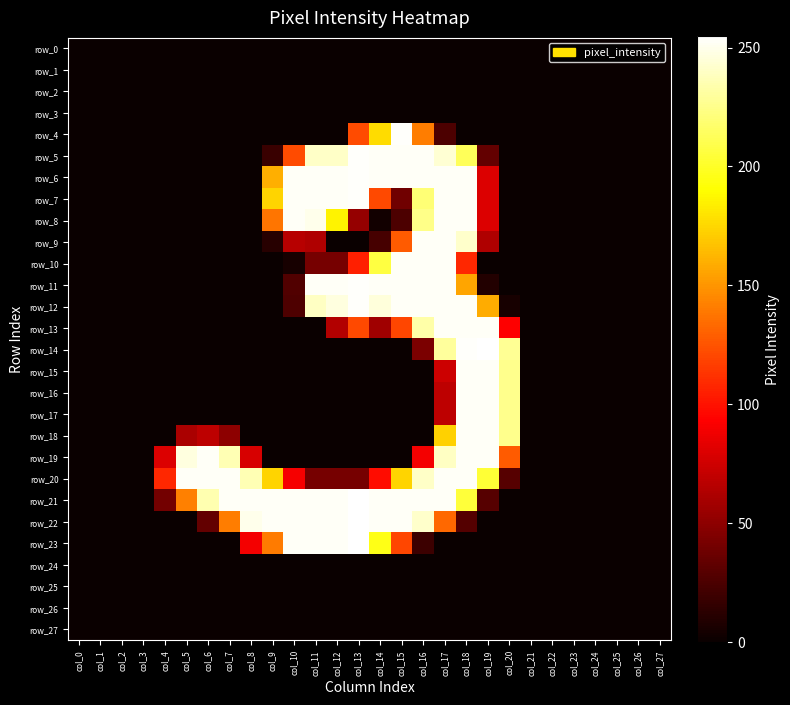

Reading left to right, transcribe all the data shown in this chart.

row_0: 0	0	0	0	0	0	0	0	0	0	0	0	0	0	0	0	0	0	0	0	0	0	0	0	0	0	0	0
row_1: 0	0	0	0	0	0	0	0	0	0	0	0	0	0	0	0	0	0	0	0	0	0	0	0	0	0	0	0
row_2: 0	0	0	0	0	0	0	0	0	0	0	0	0	0	0	0	0	0	0	0	0	0	0	0	0	0	0	0
row_3: 0	0	0	0	0	0	0	0	0	0	0	0	0	0	0	0	0	0	0	0	0	0	0	0	0	0	0	0
row_4: 0	0	0	0	0	0	0	0	0	0	0	0	0	122	177	254	141	25	0	0	0	0	0	0	0	0	0	0
row_5: 0	0	0	0	0	0	0	0	0	18	122	241	241	254	253	253	253	244	213	34	0	0	0	0	0	0	0	0
row_6: 0	0	0	0	0	0	0	0	0	160	253	253	253	254	253	253	253	253	253	80	0	0	0	0	0	0	0	0
row_7: 0	0	0	0	0	0	0	0	0	174	253	253	253	254	121	39	220	253	253	80	0	0	0	0	0	0	0	0
row_8: 0	0	0	0	0	0	0	0	0	138	253	250	186	53	3	25	225	253	253	80	0	0	0	0	0	0	0	0
row_9: 0	0	0	0	0	0	0	0	0	11	66	63	0	0	23	128	253	253	242	63	0	0	0	0	0	0	0	0
row_10: 0	0	0	0	0	0	0	0	0	0	5	41	41	105	207	253	253	253	108	0	0	0	0	0	0	0	0	0
row_11: 0	0	0	0	0	0	0	0	0	0	27	253	253	254	253	253	253	253	156	9	0	0	0	0	0	0	0	0
row_12: 0	0	0	0	0	0	0	0	0	0	26	240	247	254	246	253	253	253	253	159	5	0	0	0	0	0	0	0
row_13: 0	0	0	0	0	0	0	0	0	0	0	0	64	121	57	120	233	253	253	253	93	0	0	0	0	0	0	0
row_14: 0	0	0	0	0	0	0	0	0	0	0	0	0	0	0	0	43	230	254	255	228	0	0	0	0	0	0	0
row_15: 0	0	0	0	0	0	0	0	0	0	0	0	0	0	0	0	0	74	253	253	226	0	0	0	0	0	0	0
row_16: 0	0	0	0	0	0	0	0	0	0	0	0	0	0	0	0	0	68	253	253	226	0	0	0	0	0	0	0
row_17: 0	0	0	0	0	0	0	0	0	0	0	0	0	0	0	0	0	68	253	253	226	0	0	0	0	0	0	0
row_18: 0	0	0	0	0	61	68	50	0	0	0	0	0	0	0	0	0	173	253	253	226	0	0	0	0	0	0	0
row_19: 0	0	0	0	80	247	253	236	78	0	0	0	0	0	0	0	89	240	253	253	128	0	0	0	0	0	0	0
row_20: 0	0	0	0	108	253	253	253	236	174	90	41	41	41	98	174	241	253	253	204	29	0	0	0	0	0	0	0
row_21: 0	0	0	0	40	142	235	253	253	253	253	253	253	255	253	253	253	253	205	29	0	0	0	0	0	0	0	0
row_22: 0	0	0	0	0	0	34	141	250	253	253	253	253	255	253	253	242	133	28	0	0	0	0	0	0	0	0	0
row_23: 0	0	0	0	0	0	0	0	89	140	253	253	253	255	196	120	19	0	0	0	0	0	0	0	0	0	0	0
row_24: 0	0	0	0	0	0	0	0	0	0	0	0	0	0	0	0	0	0	0	0	0	0	0	0	0	0	0	0
row_25: 0	0	0	0	0	0	0	0	0	0	0	0	0	0	0	0	0	0	0	0	0	0	0	0	0	0	0	0
row_26: 0	0	0	0	0	0	0	0	0	0	0	0	0	0	0	0	0	0	0	0	0	0	0	0	0	0	0	0
row_27: 0	0	0	0	0	0	0	0	0	0	0	0	0	0	0	0	0	0	0	0	0	0	0	0	0	0	0	0